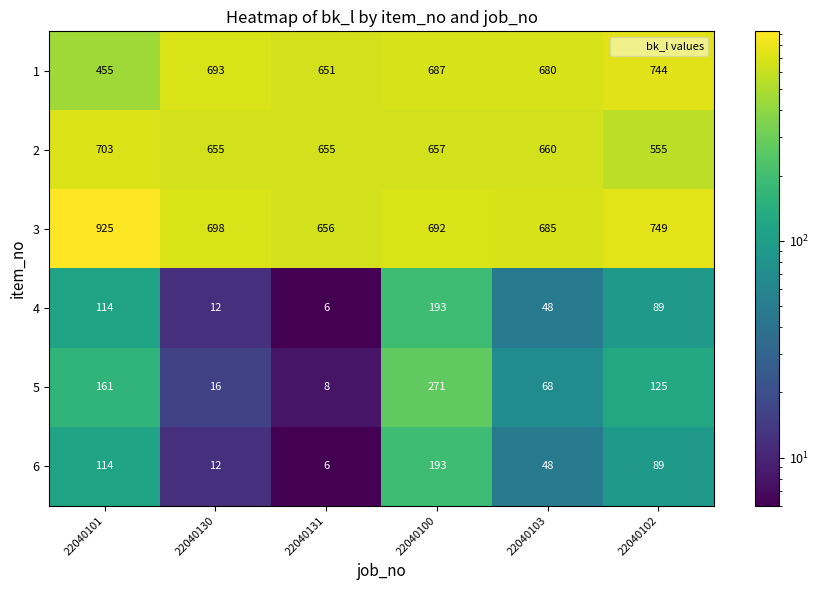

Which label corresponds to the smallest value in the chart?

22040131